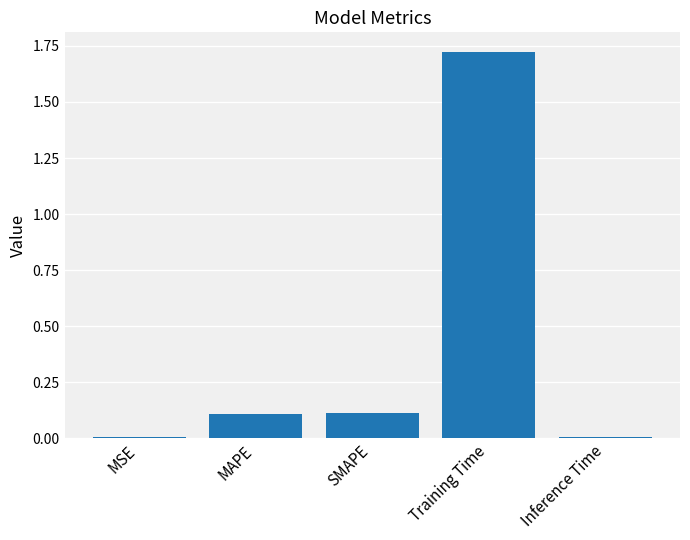

What is the sum of all values?

2.0